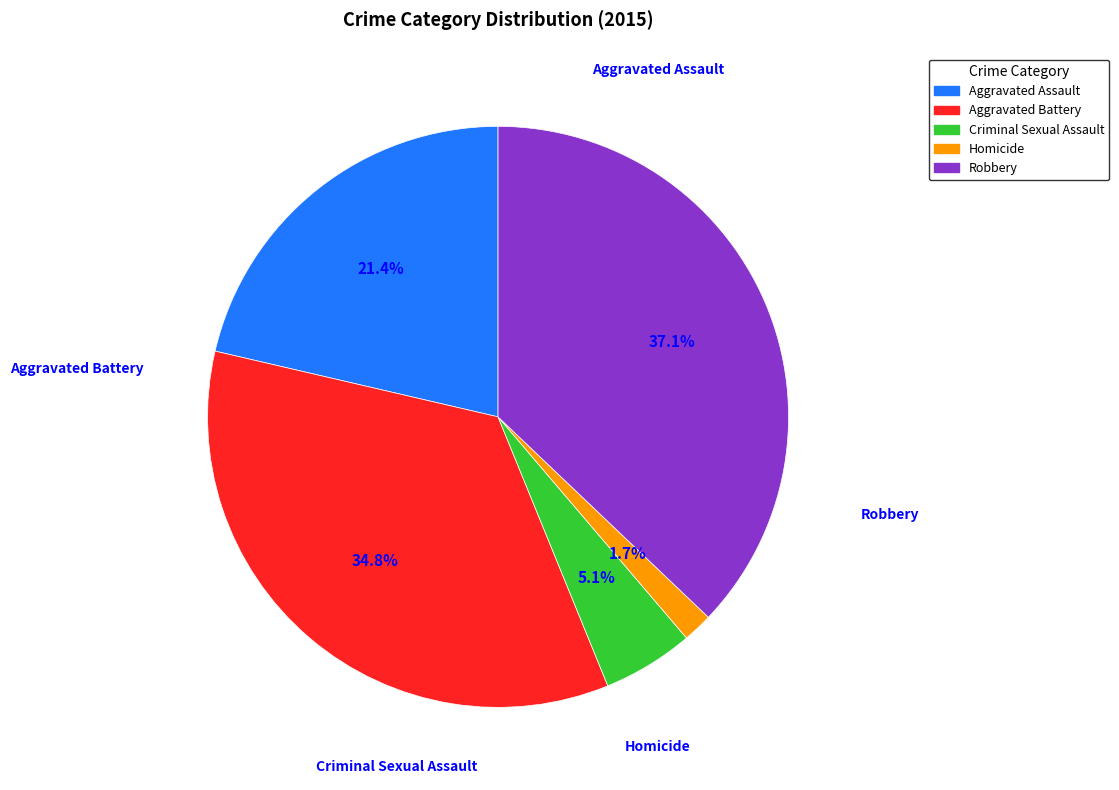

To the nearest percent, what is the difference between the Robbery and Aggravated Assault slice percentages?

16%